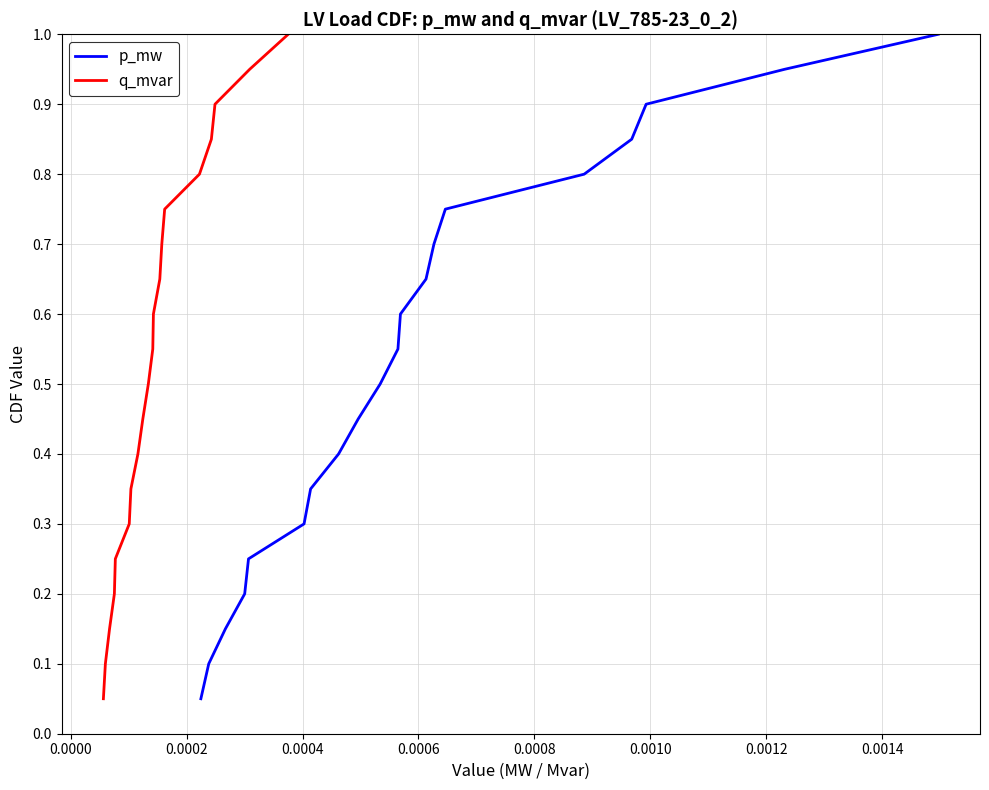

What are all the series names shown in the legend?

p_mw, q_mvar